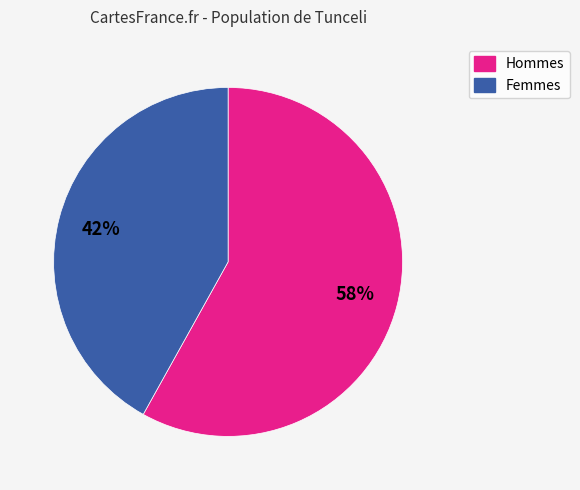

Rank the categories by value from lowest to highest.

Femmes, Hommes